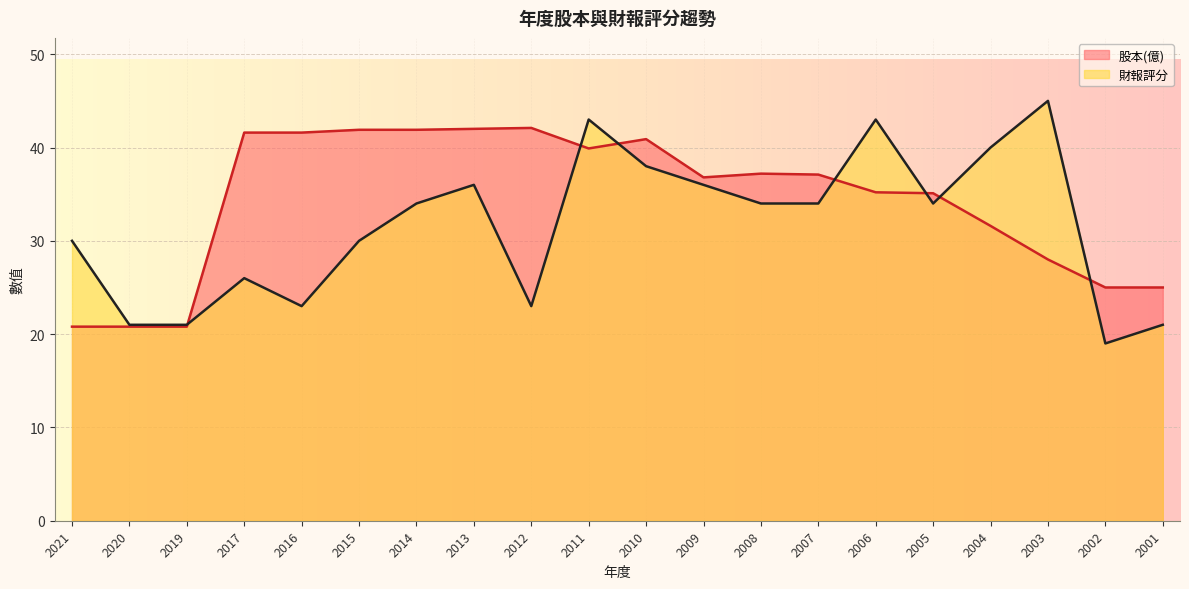

What is the highest value of the 股本(億) series?

42.1